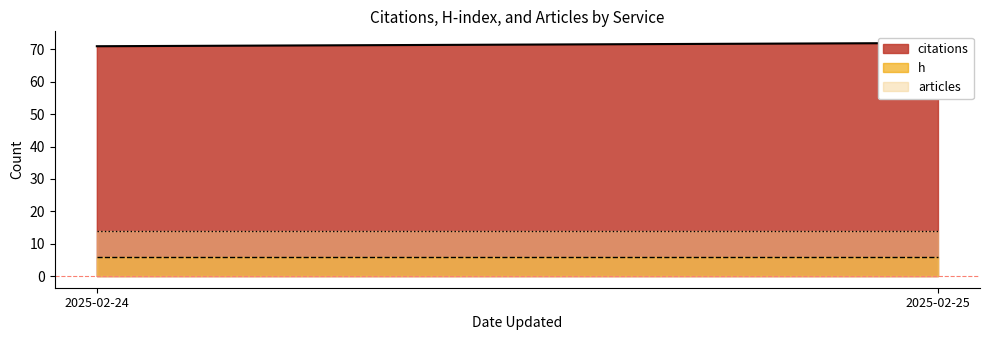

Which has a higher value, 2025-02-24 or 2025-02-25?

2025-02-25